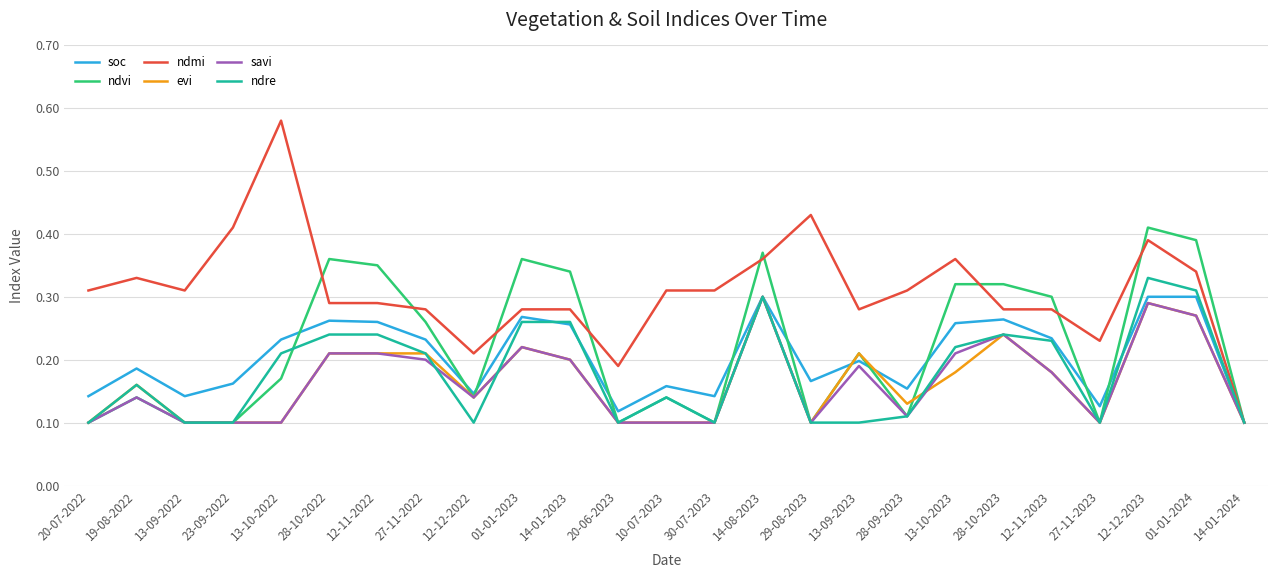

True or false: evi has more than 1 points higher than both neighbors.

True